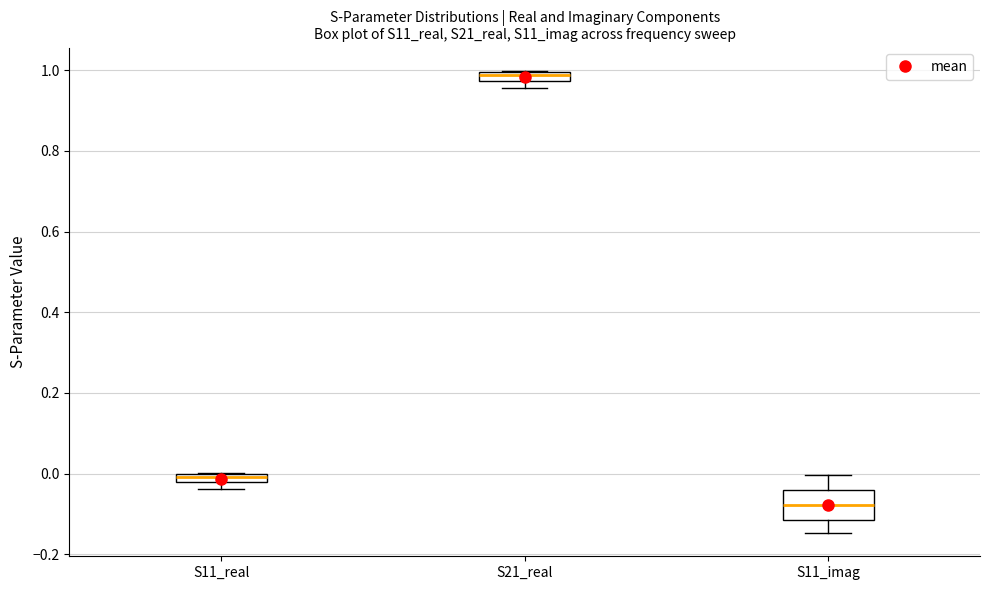

Which box is the tallest, from its lower edge to its upper edge?

S11_imag